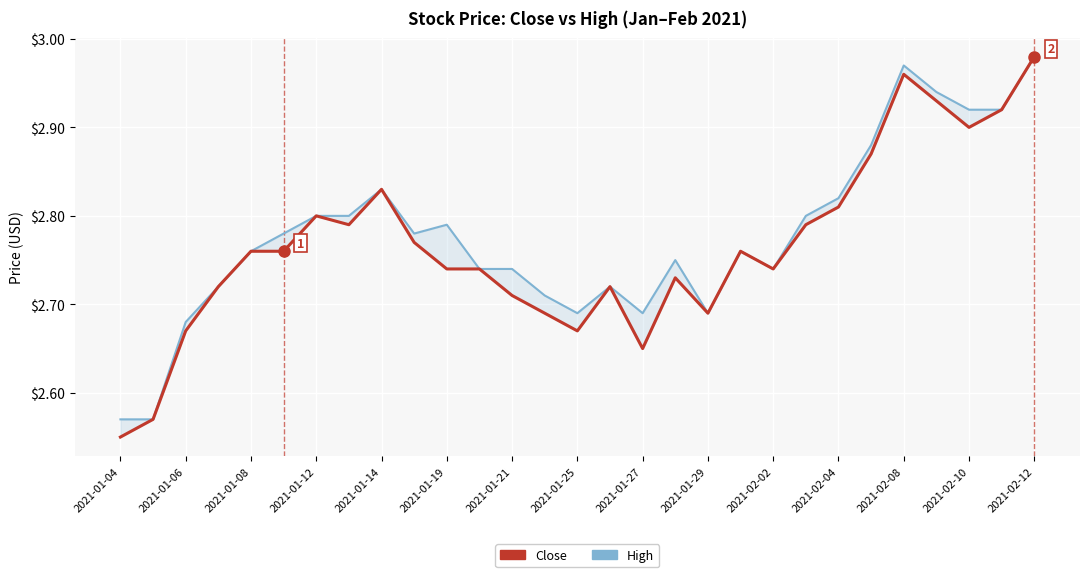

True or false: High and Close intersect in this chart.

False